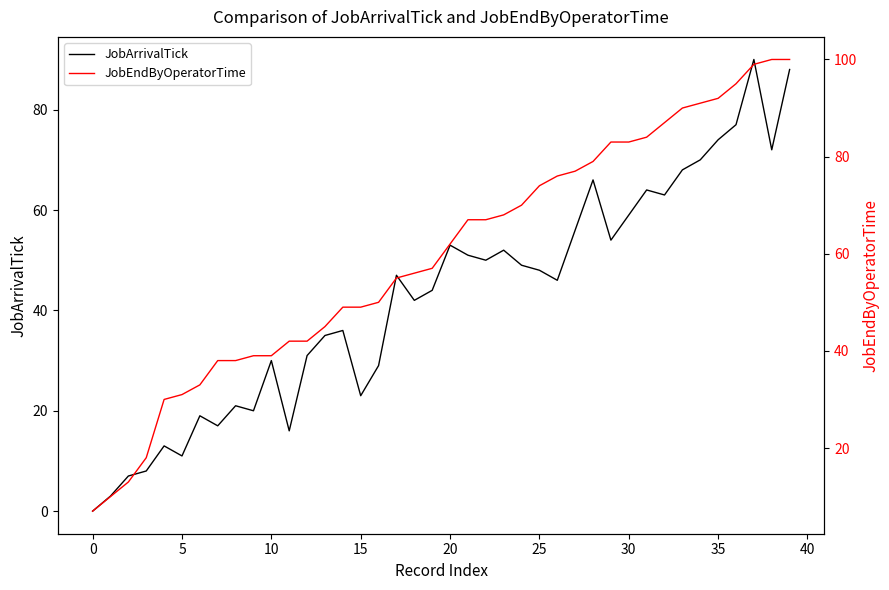

What is the difference between the maximum and minimum values in the JobEndByOperatorTime series?

93